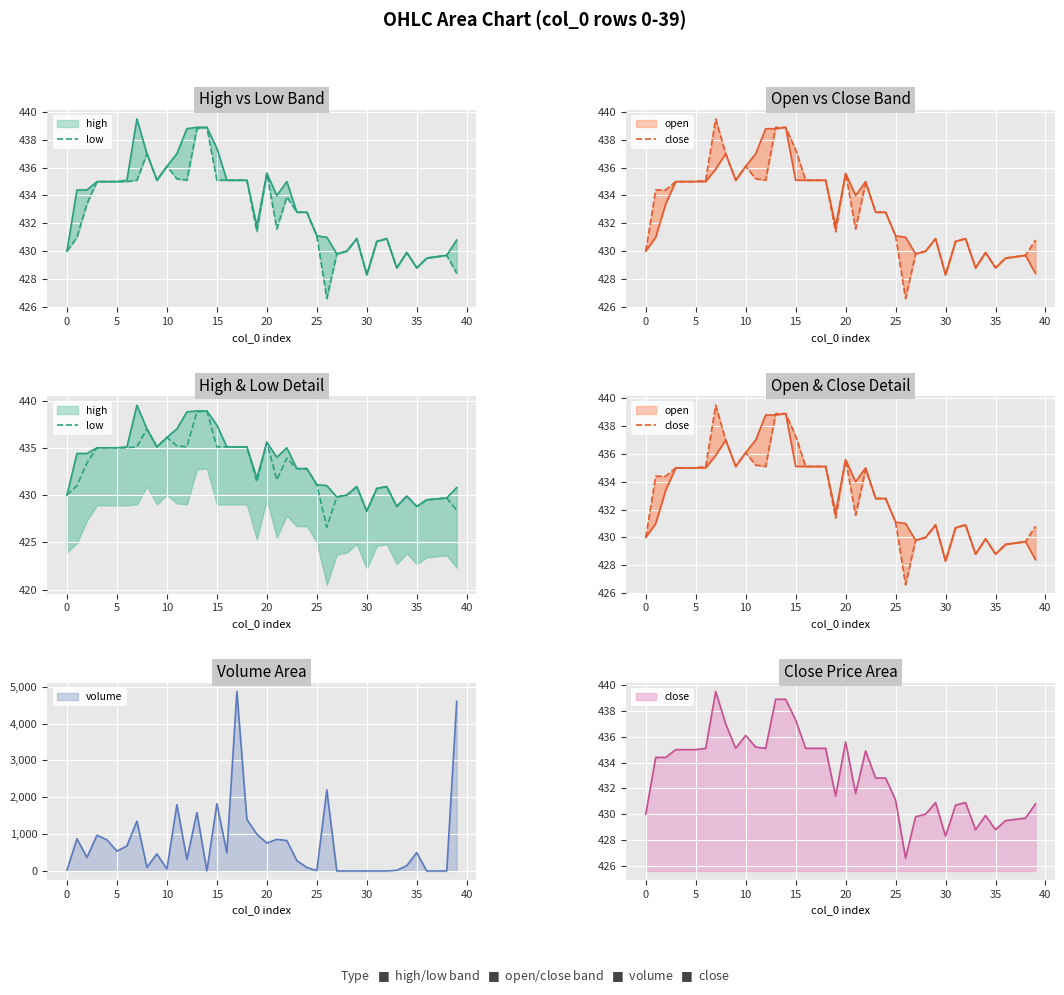

At how many categories does at least one series exceed 1350?

8